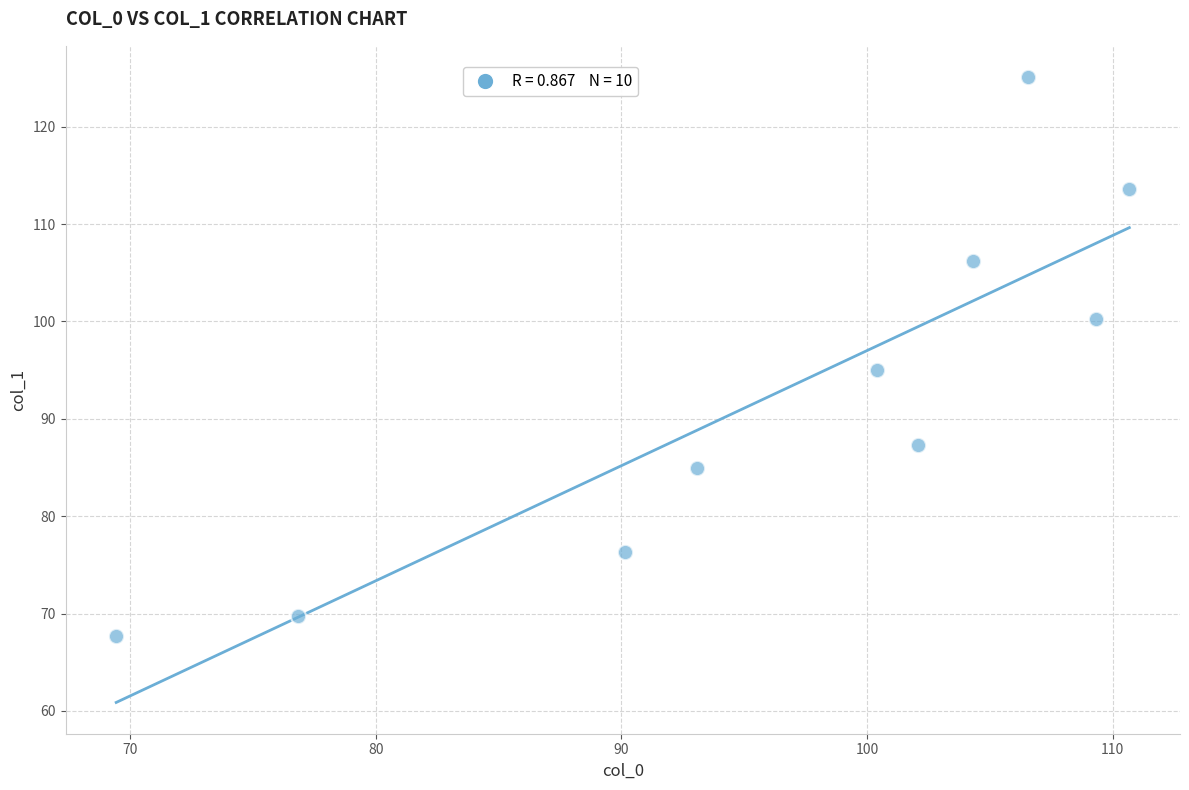

What is the average Y value?

92.6